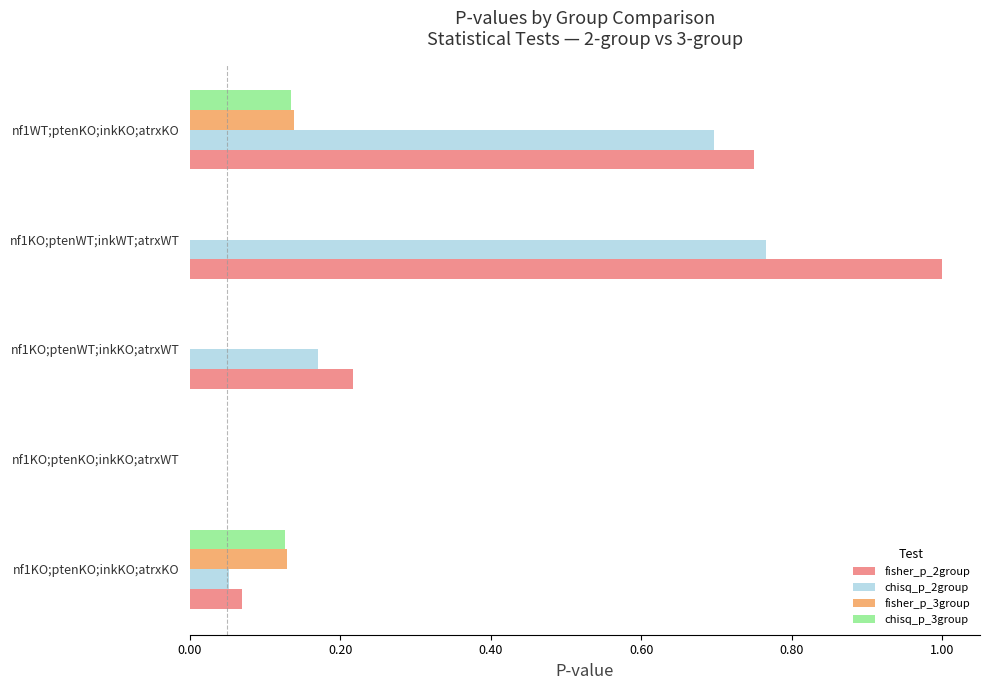

Which series has the largest total across all categories?

fisher_p_2group